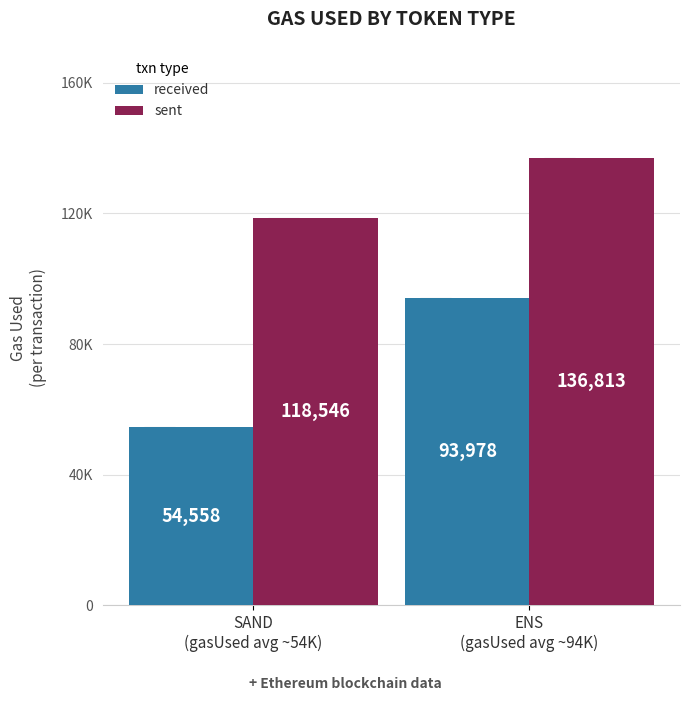

What is the value of the sent bar at the 1st from the left?

118546